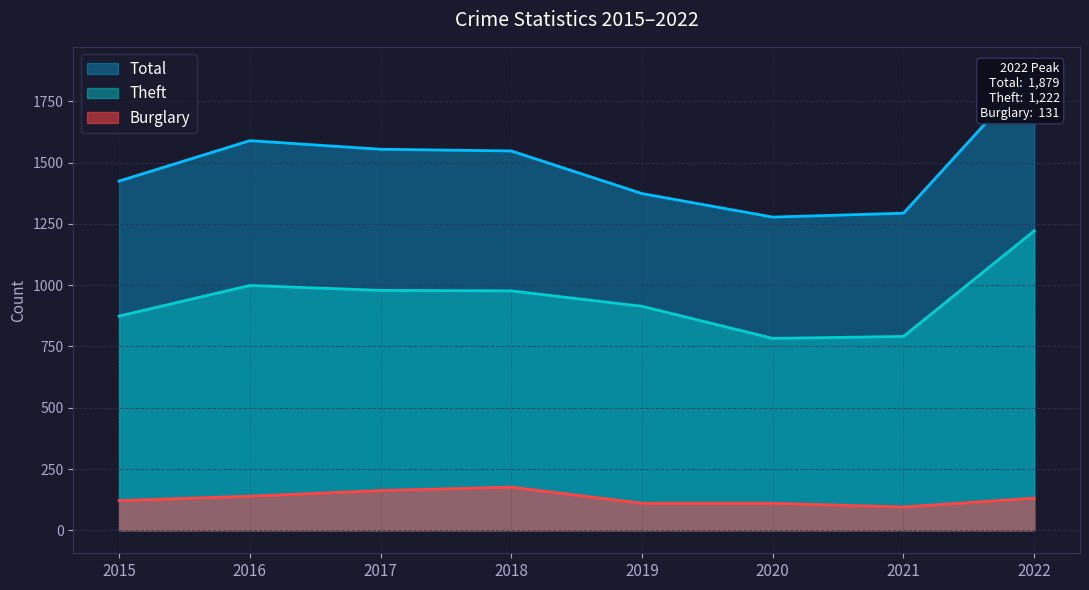

Where does the Total series first go above 1548?

2016